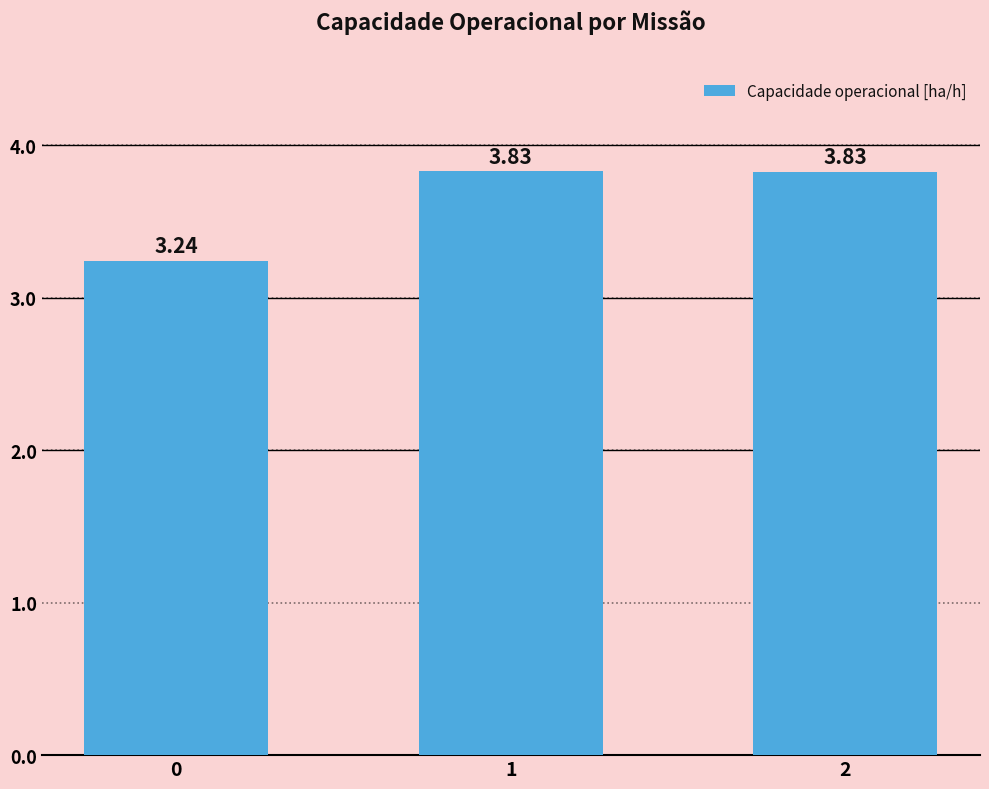

What is the change in value from 0 to 2?

+0.6